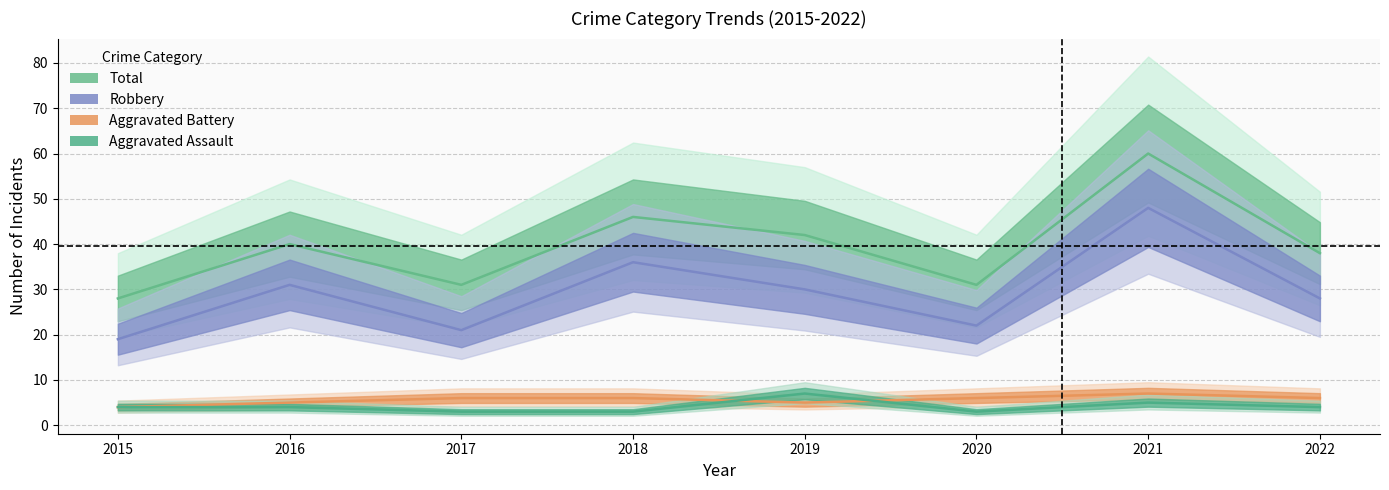

True or false: Total has a value of 60 at 2021.

True